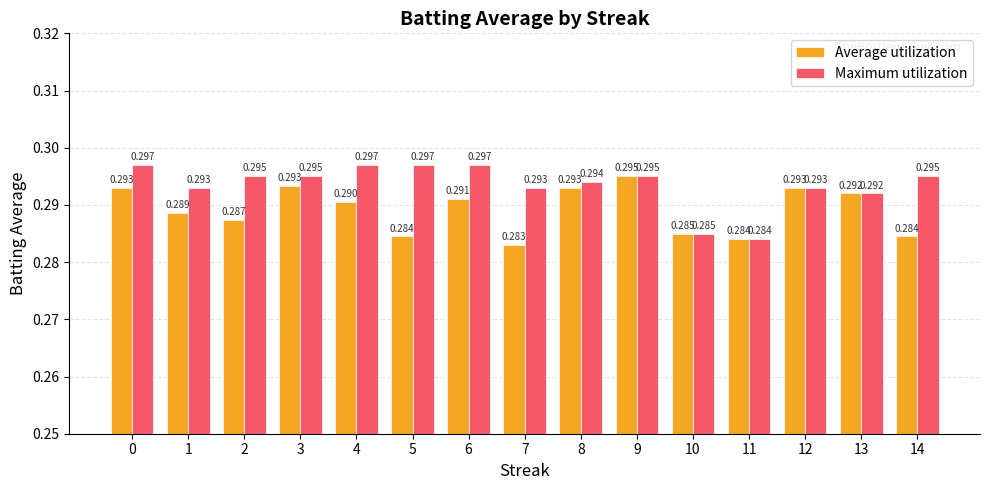

At which category does the chart reach its minimum across all series?

7